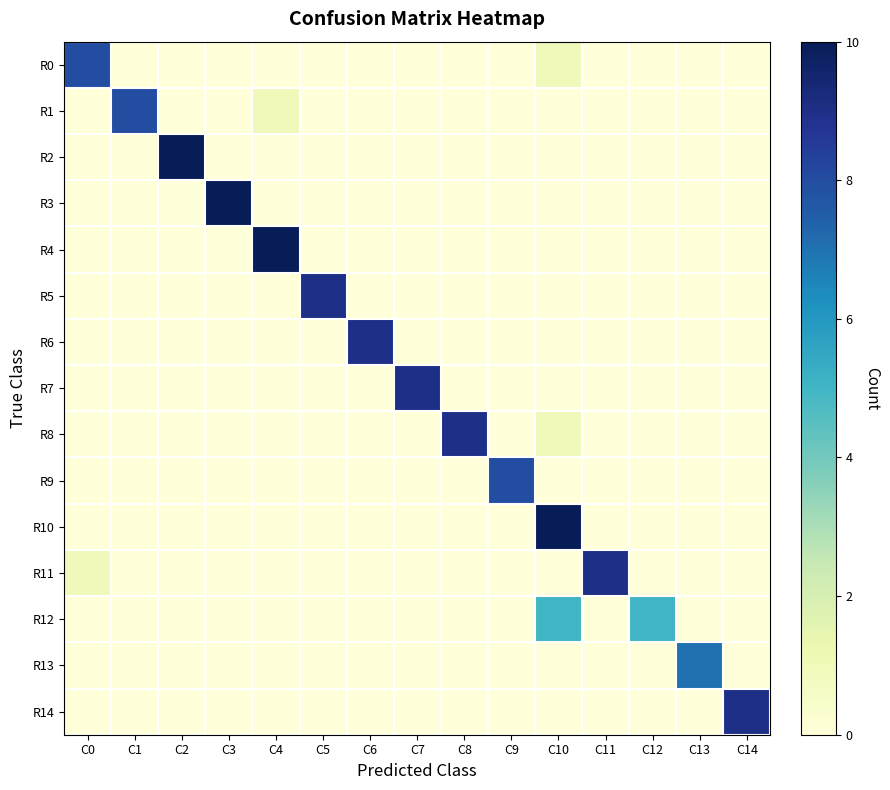

At which category is the sum across all series the highest?

C10